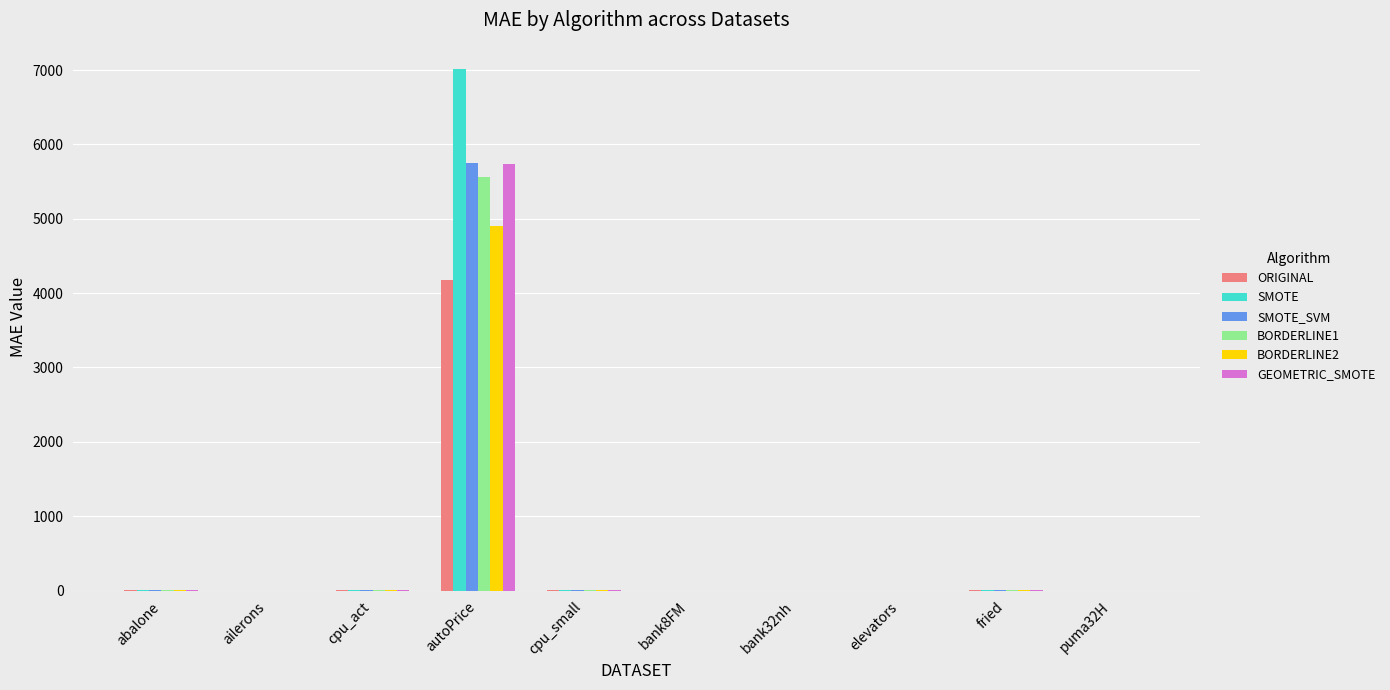

At which label does ORIGINAL reach its peak?

autoPrice